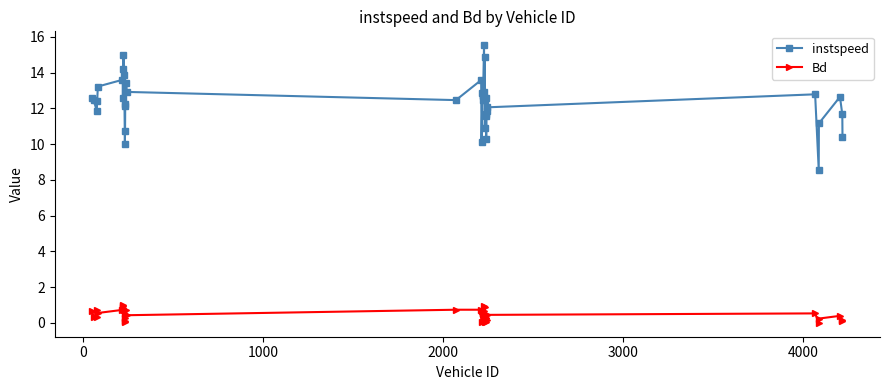

List the series in order of their overall mean, highest first.

instspeed, Bd